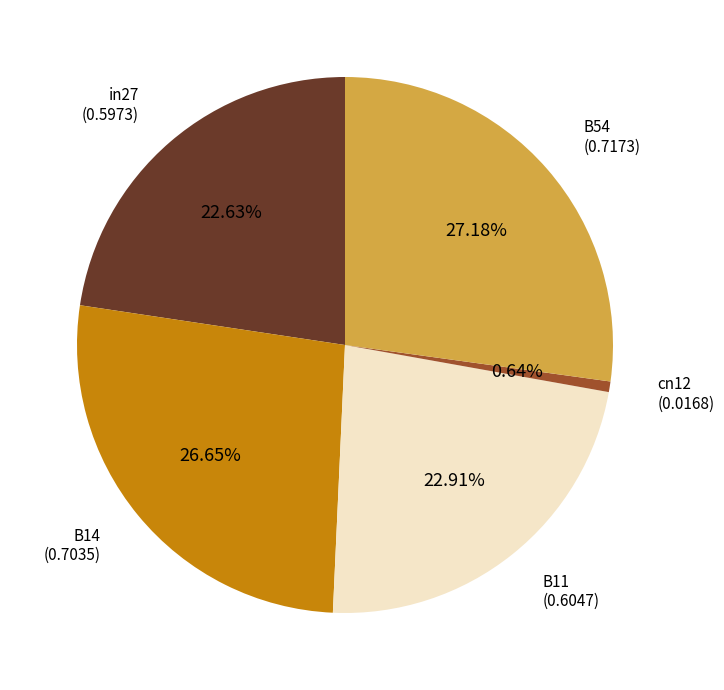

Combined, what portion of the pie is cn12 and B54?

27.8%